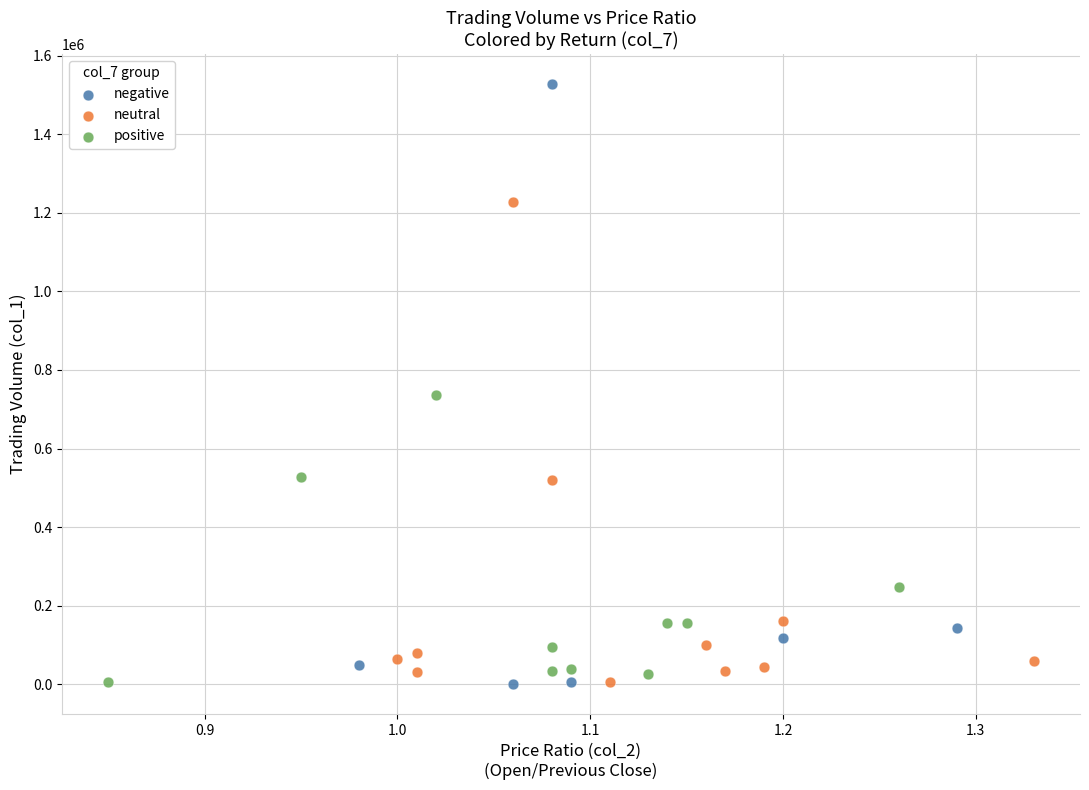

Which series has the largest Y range (max minus min)?

negative